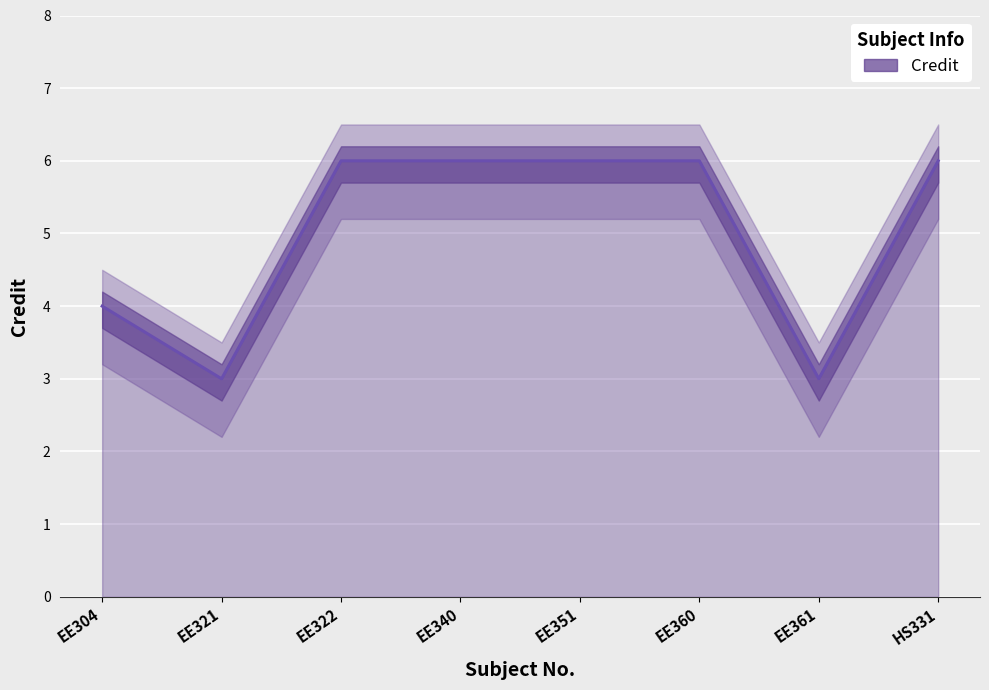

Reading right to left, list all the values displayed in this chart.

HS331=6	EE361=3	EE360=6	EE351=6	EE340=6	EE322=6	EE321=3	EE304=4